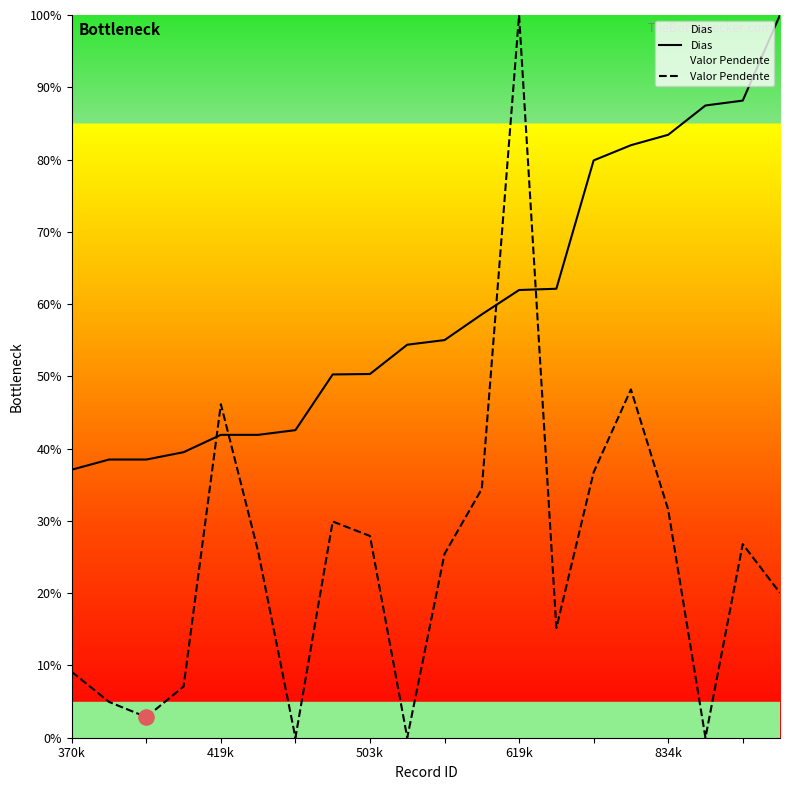

At which category is the sum across all series the highest?

619k